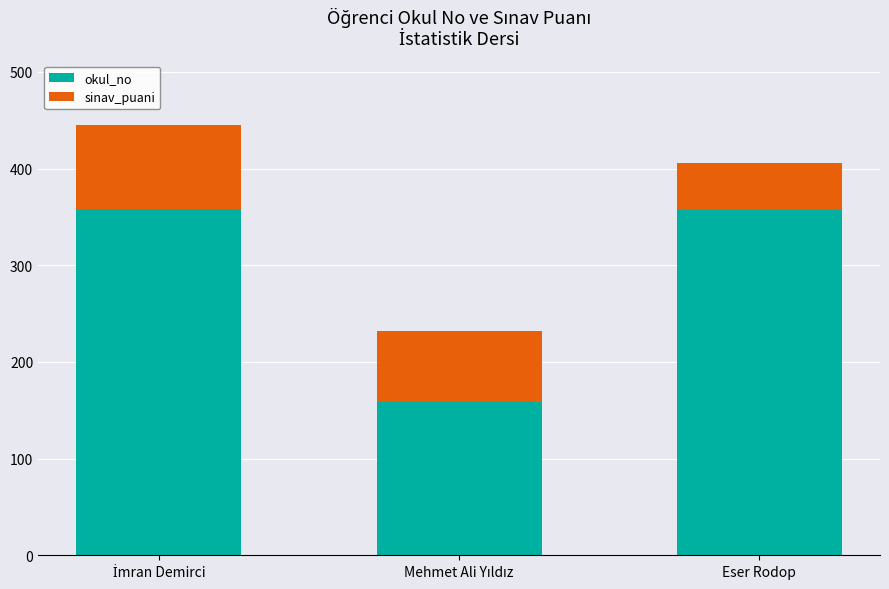

What is the minimum value for okul_no?

159